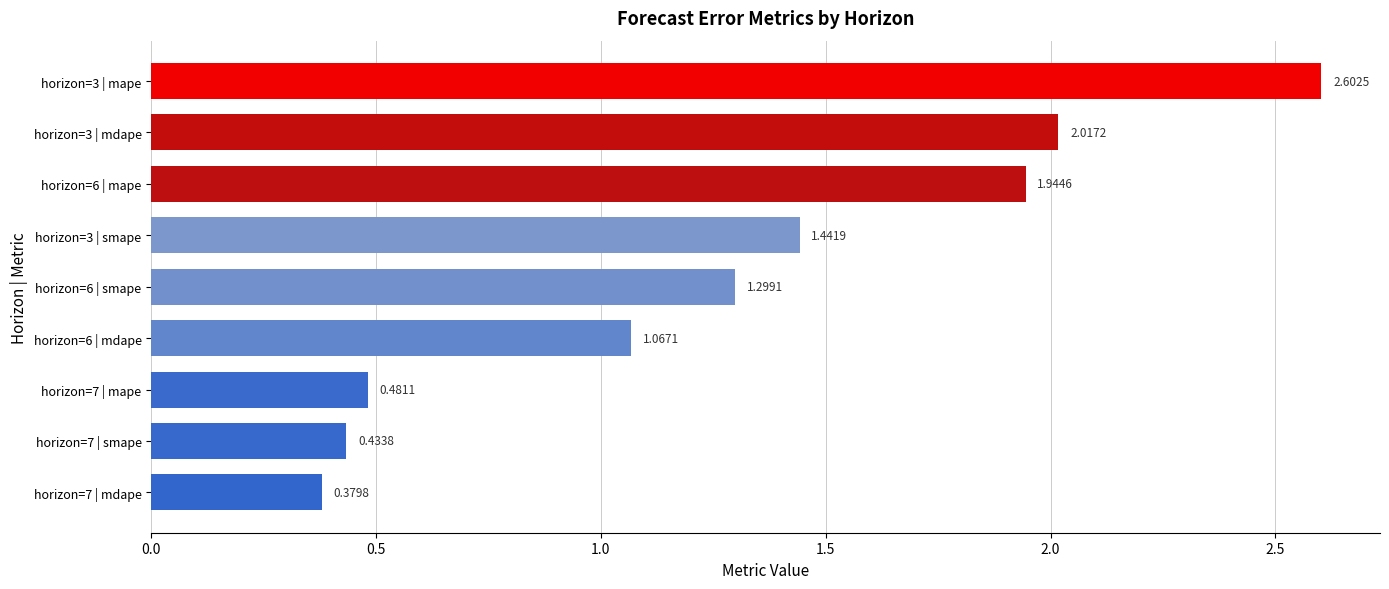

Rank the categories by value from lowest to highest.

horizon=7 | mdape, horizon=7 | smape, horizon=7 | mape, horizon=6 | mdape, horizon=6 | smape, horizon=3 | smape, horizon=6 | mape, horizon=3 | mdape, horizon=3 | mape